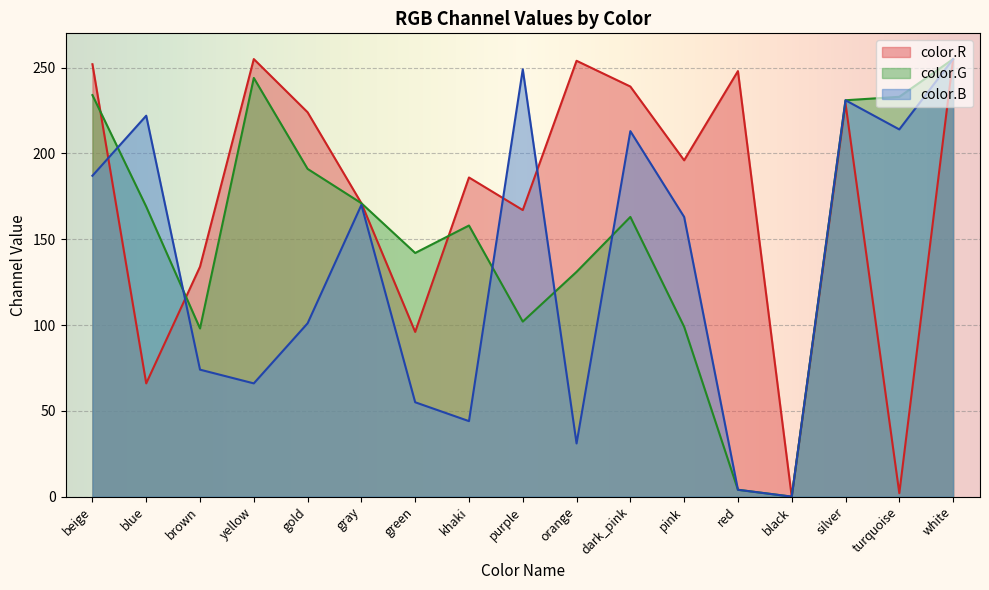

Is the value of color.B at white greater than the value of color.G at purple?

Yes